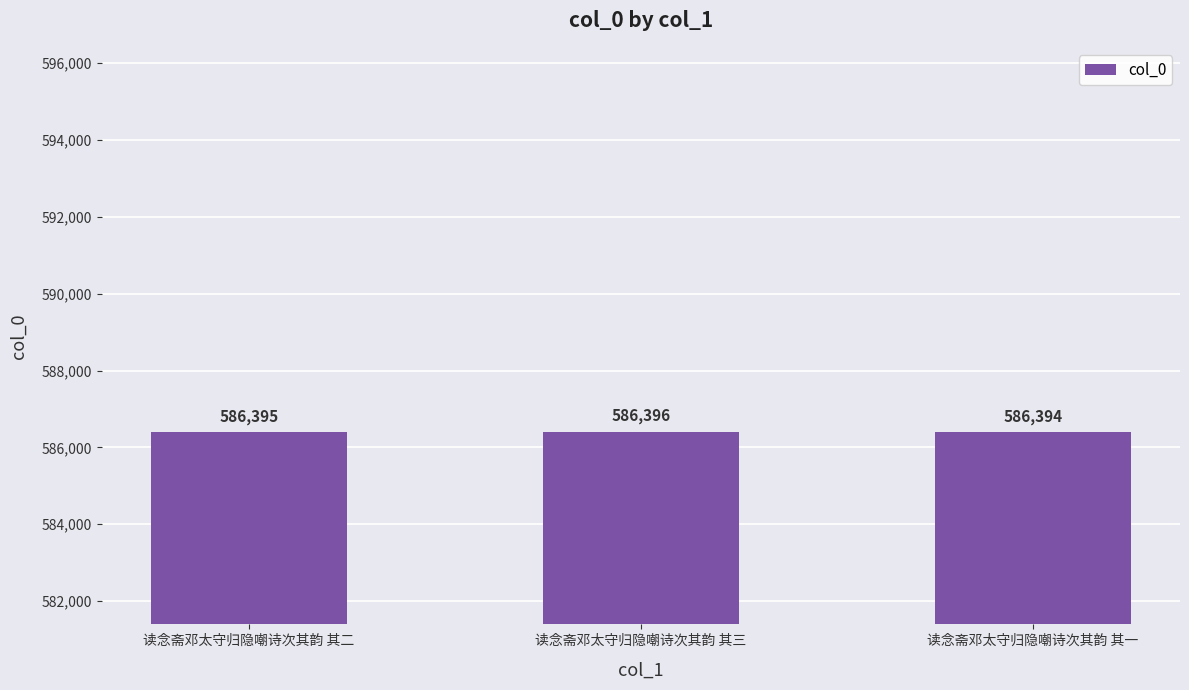

What is the smallest value displayed?

586394